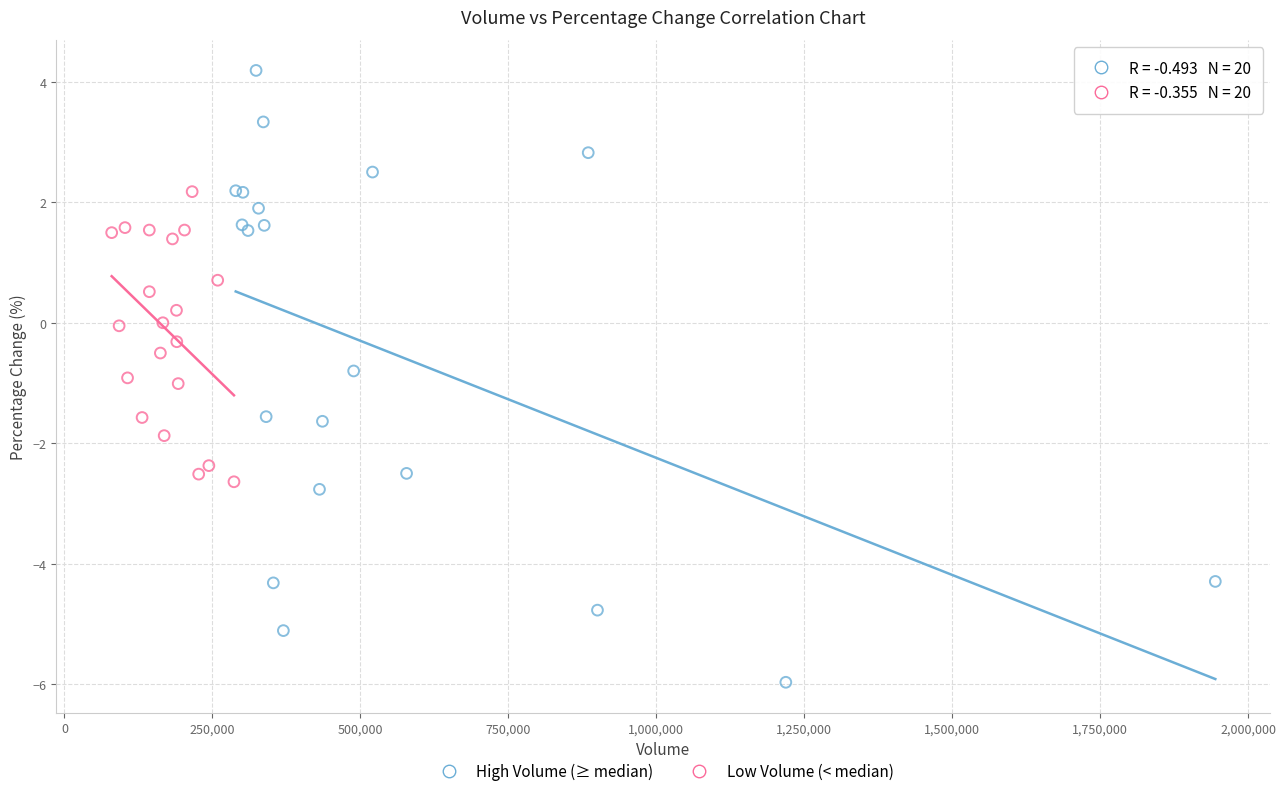

Which series contains the lowest Y value?

High Volume (≥ median)